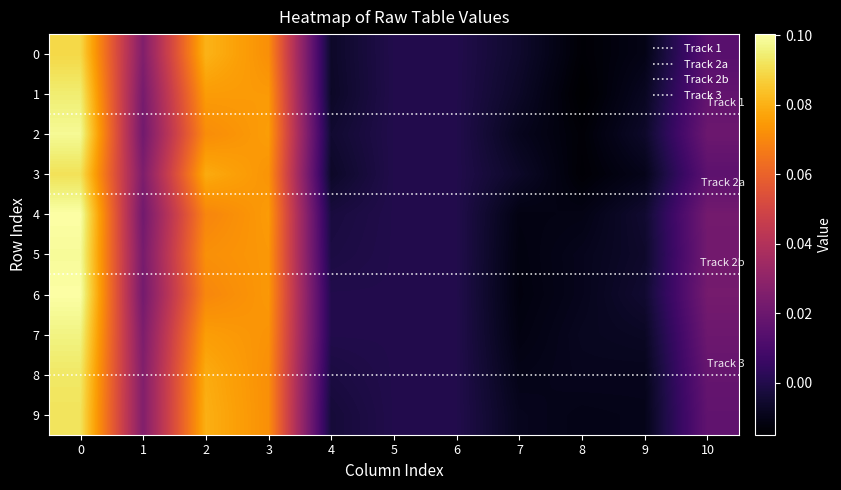

What is the maximum value for 6?

0.1